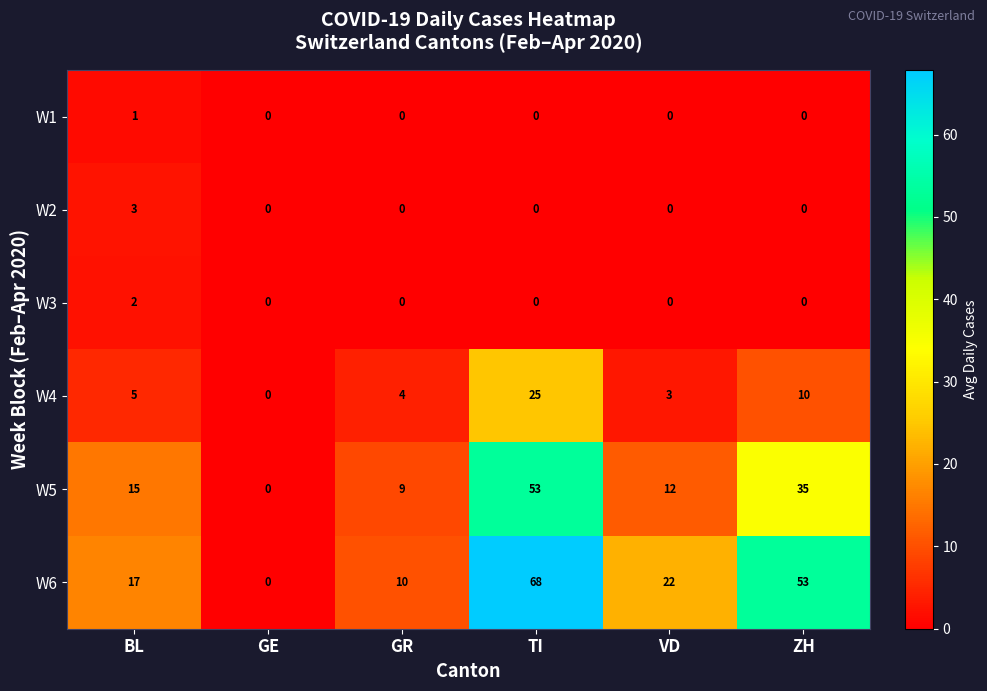

Which category has the highest value across all series?

TI